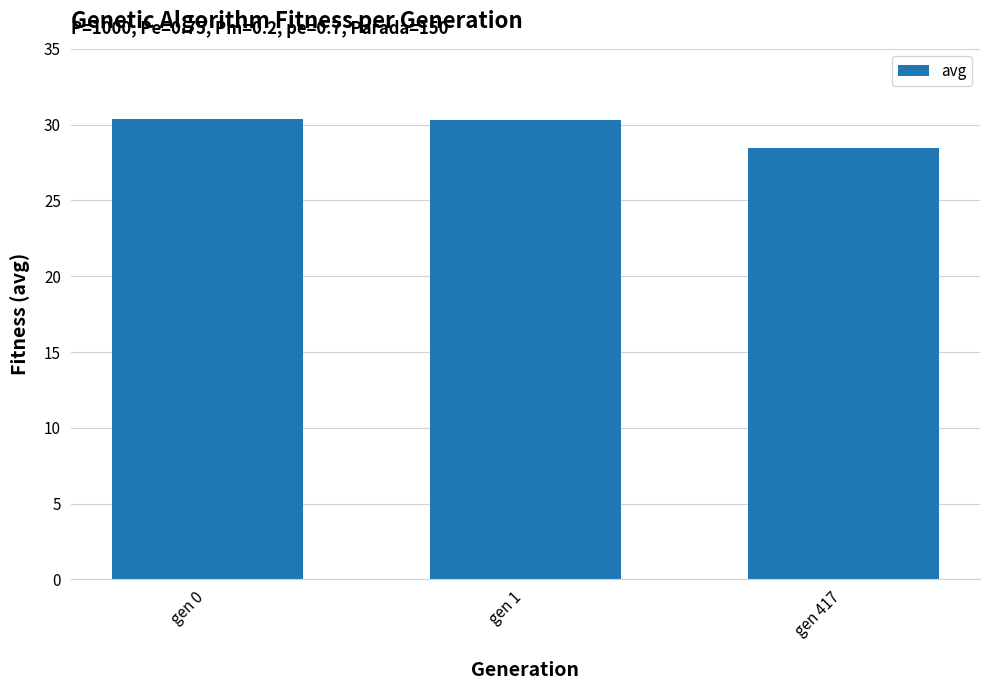

Between gen 417 and gen 1, which is larger?

gen 1